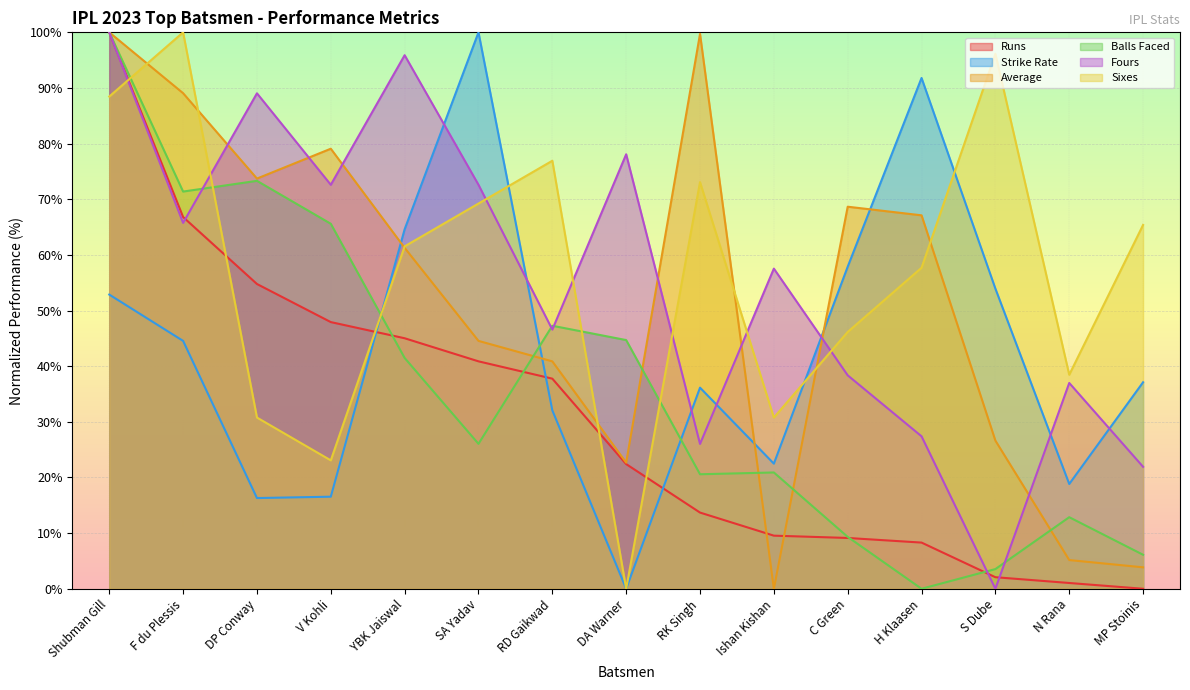

Between V Kohli and MP Stoinis, which series saw the biggest shift?

Average